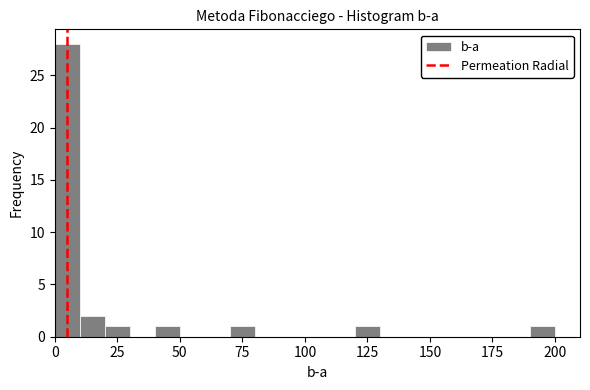

Around what value on the x-axis is the tallest bar? Give the approximate position of its centre, as read against the axis.

5